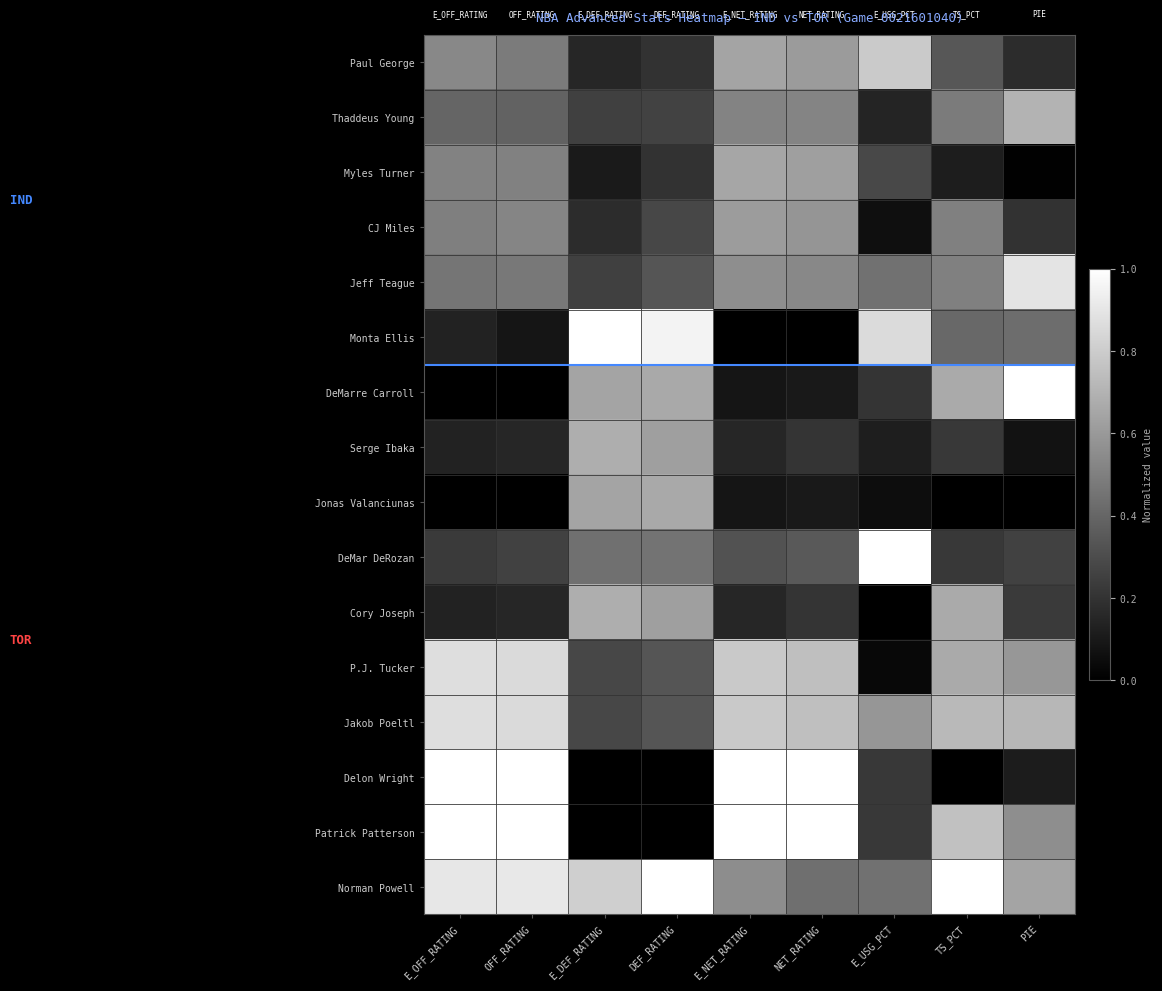

What is the total value across all series at E_NET_RATING?

7.9